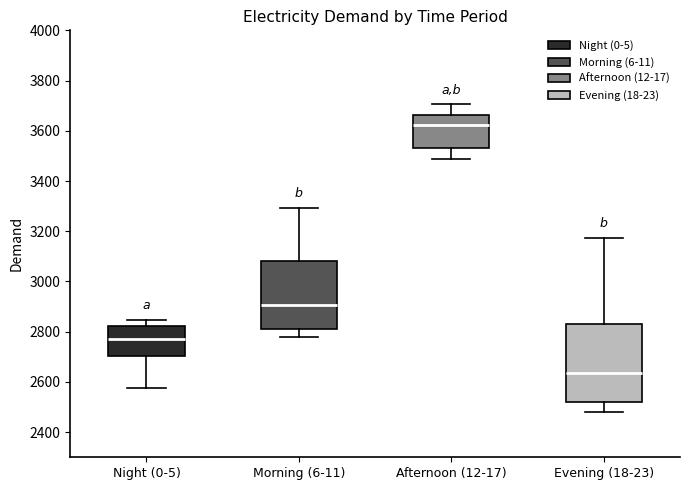

Reading left to right, transcribe this box plot: for each box, give where its median line is, the range the box spans, and where its two whiskers end, as read against the y-axis. The values are not printed on the chart, so give them approximately, as read against the axis.

Night (0-5): median 2780, box 2700 to 2820, whiskers 2580 to 2840
Morning (6-11): median 2900, box 2820 to 3080, whiskers 2780 to 3300
Afternoon (12-17): median 3620, box 3540 to 3660, whiskers 3480 to 3700
Evening (18-23): median 2640, box 2520 to 2840, whiskers 2480 to 3180